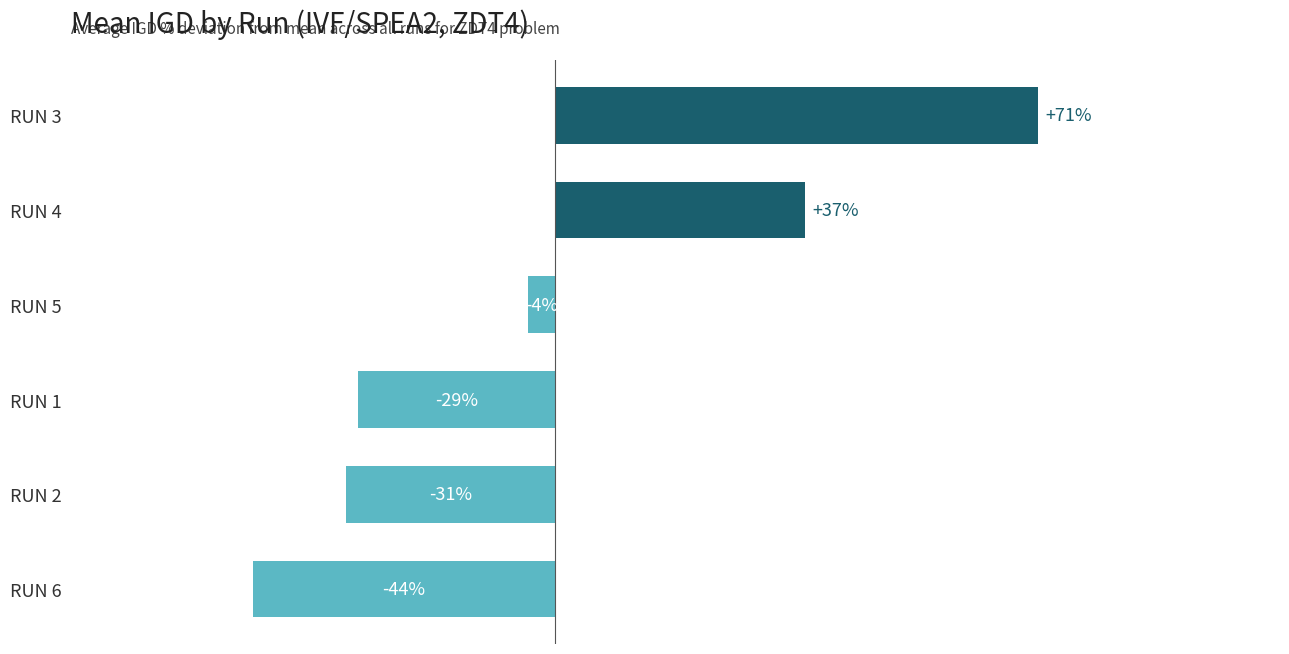

Where is the data nearest to the value 13?

RUN 5